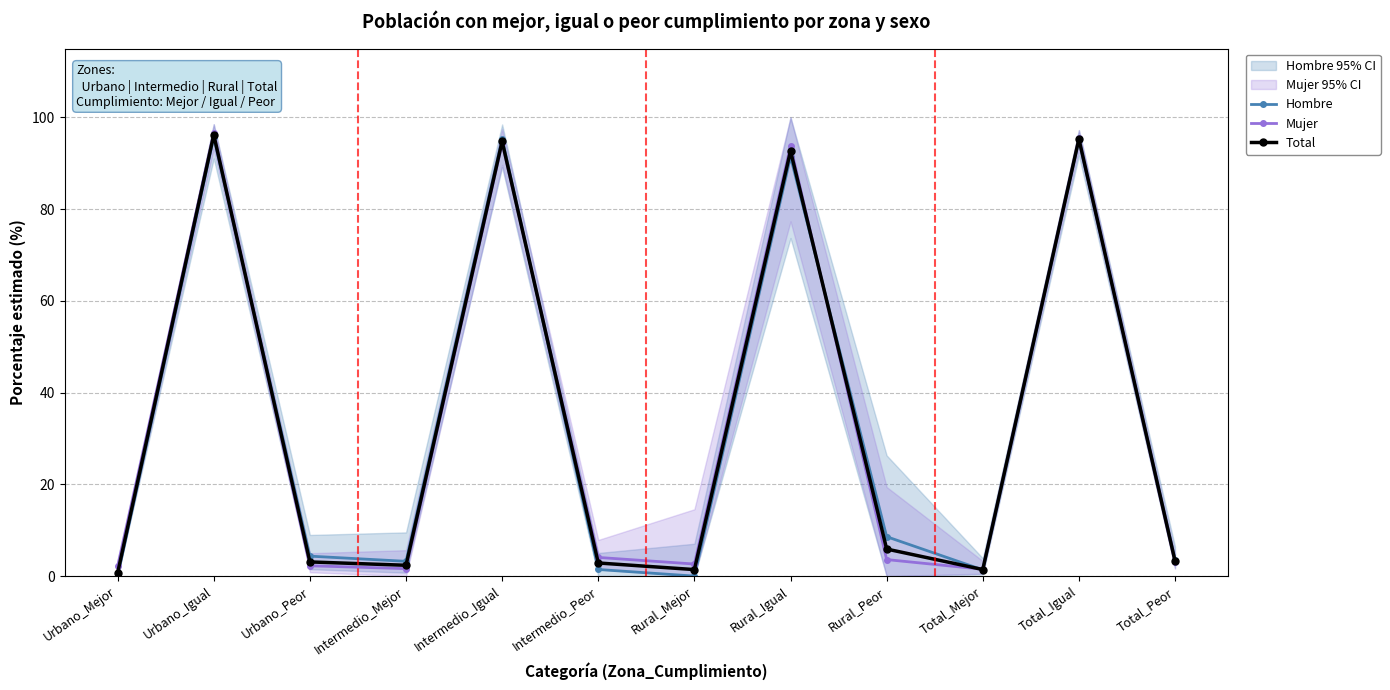

Is it true that Hombre equals 0.0 at Rural_Mejor?

True